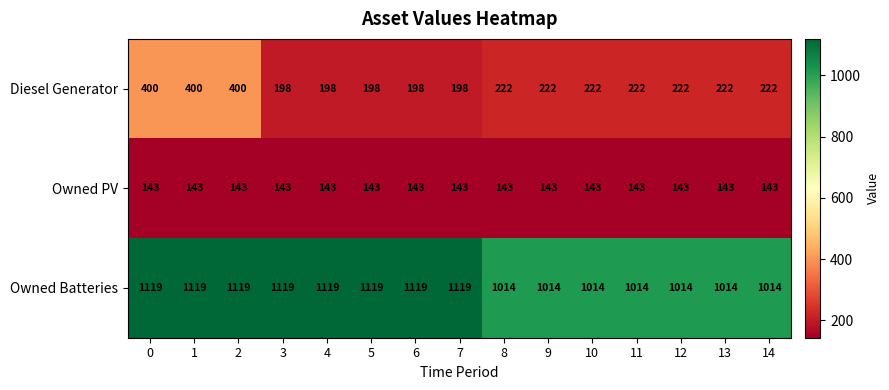

What is the sum of all Owned PV values?

2145